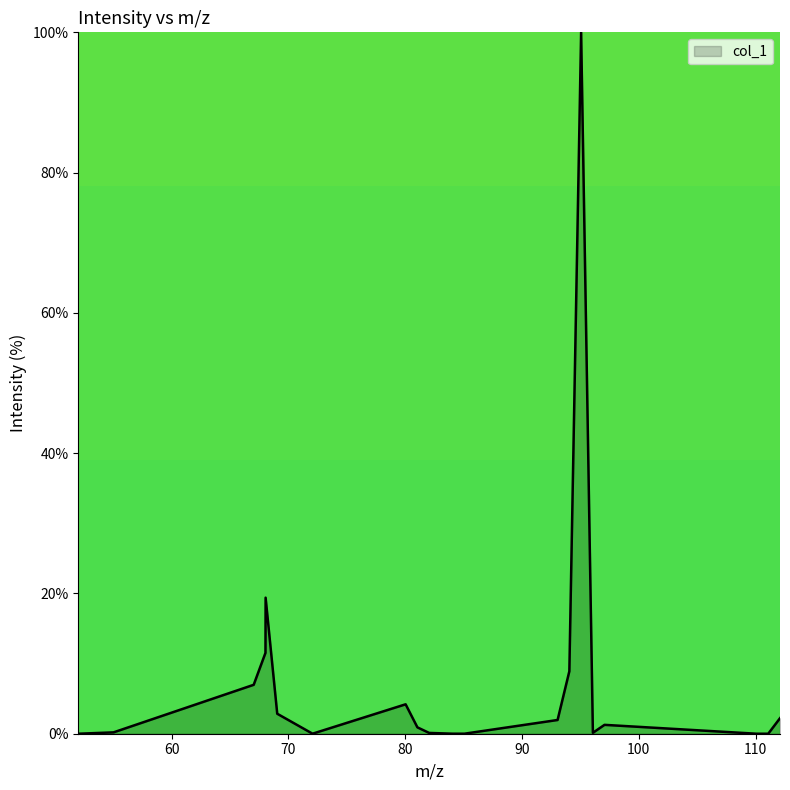

What is the maximum value shown in the chart?

100.0